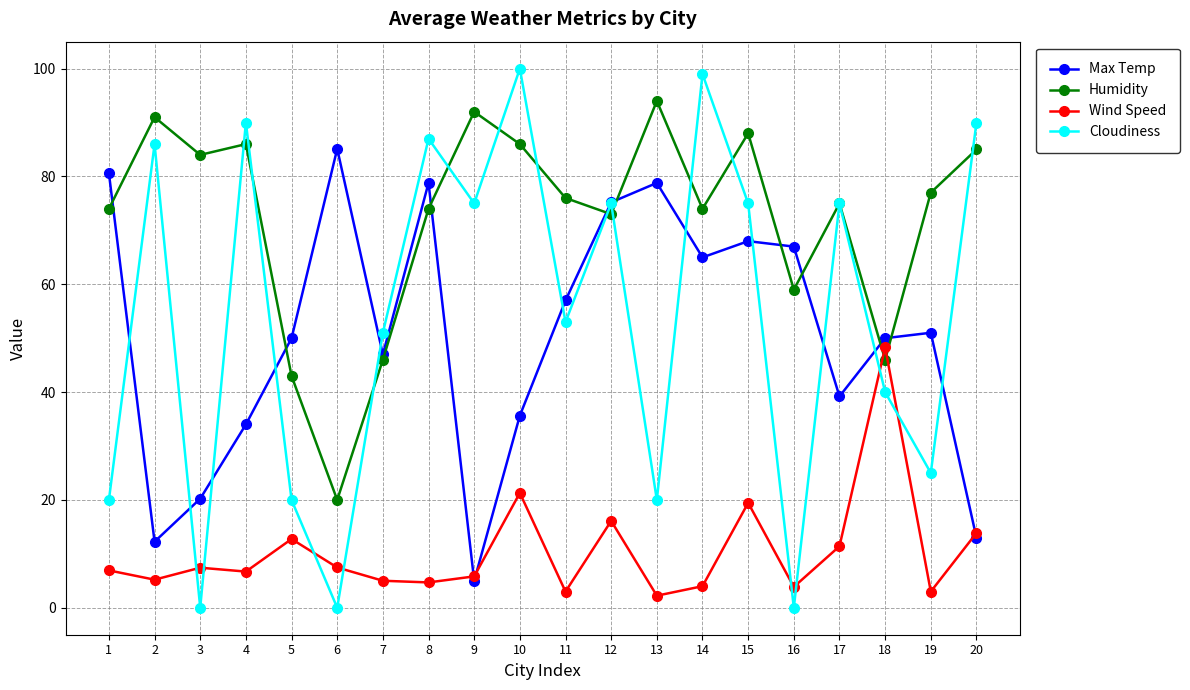

True or false: Cloudiness has more than 1 interior local peaks.

True